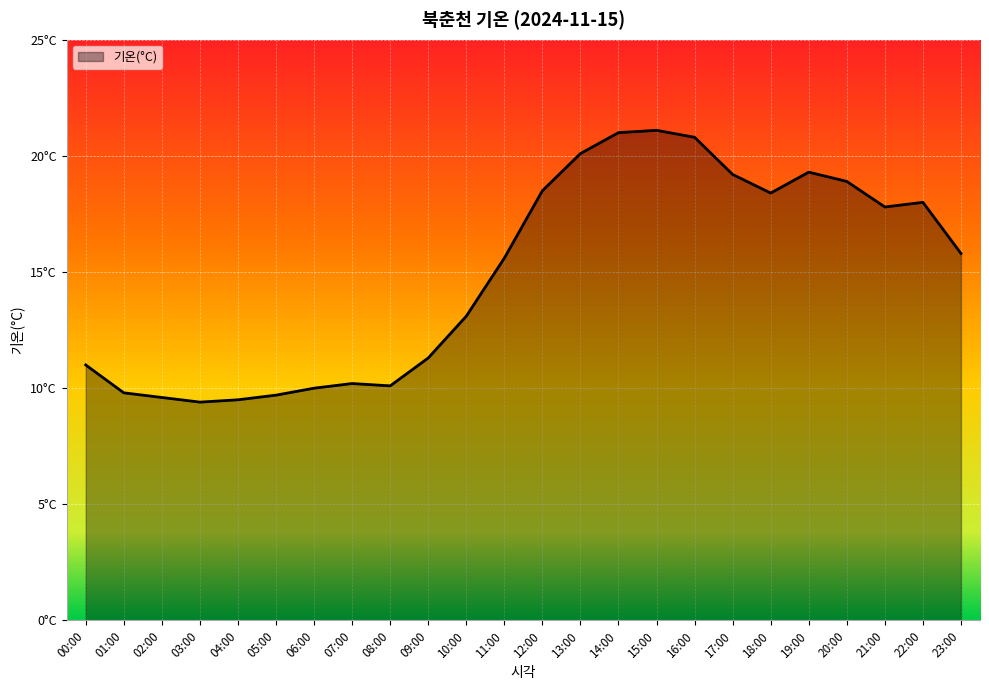

Does the chart have visible grid lines?

Yes